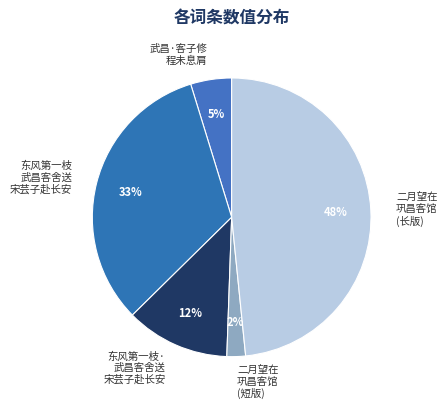

What is the smallest slice in the pie chart?

二月望在 巩昌客馆 (短版)